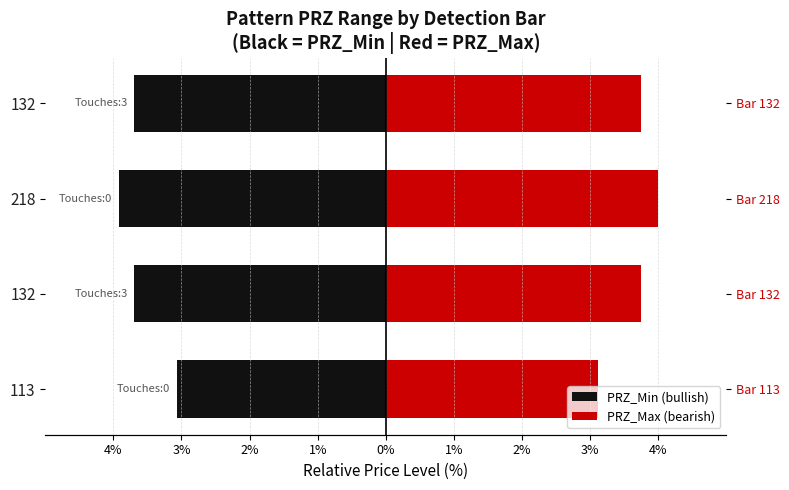

True or false: PRZ_Max (bearish) has a value of 2.1 at 132.

False